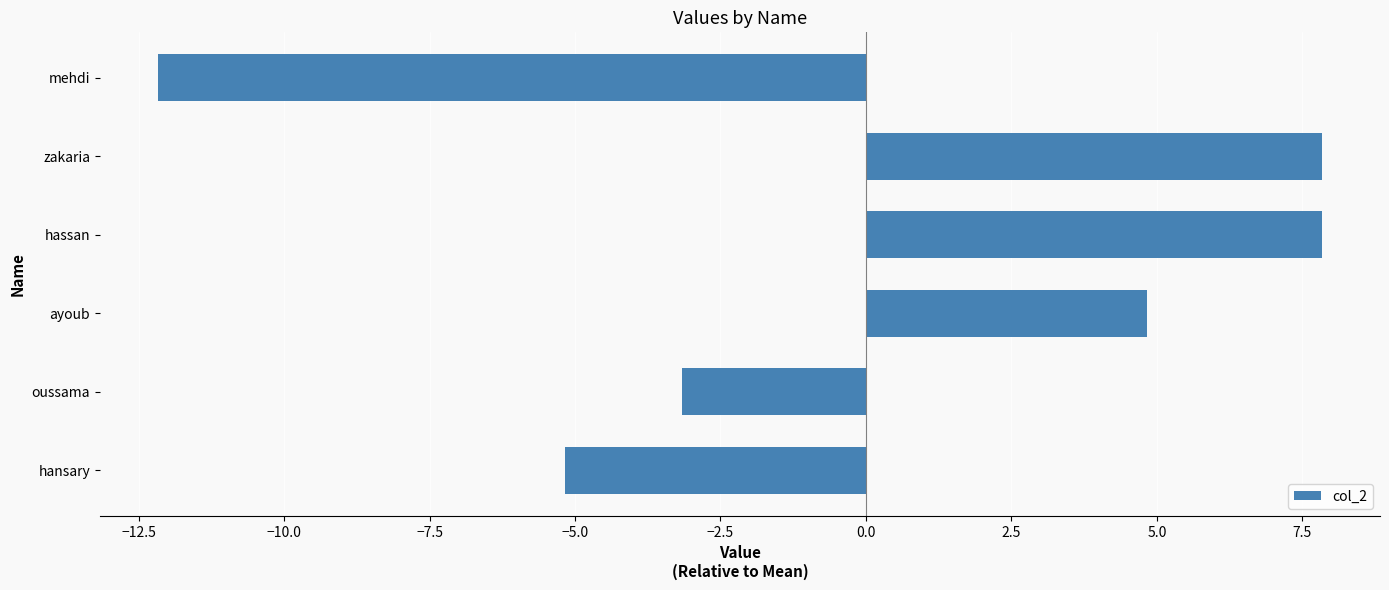

The value at mehdi is -18.0. True or false?

False